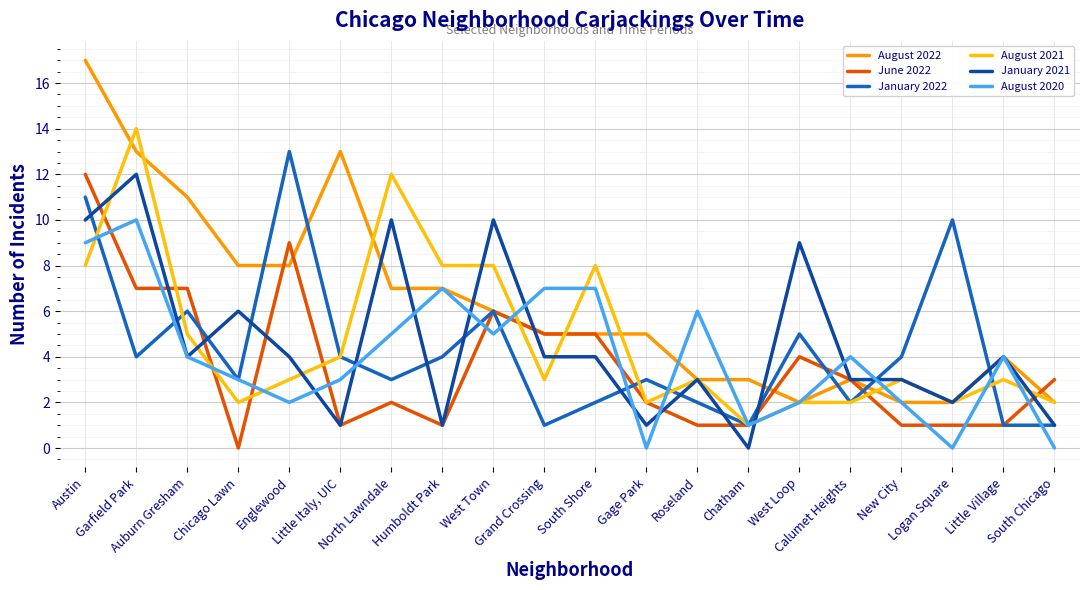

What is the lowest value of the August 2022 series?

2